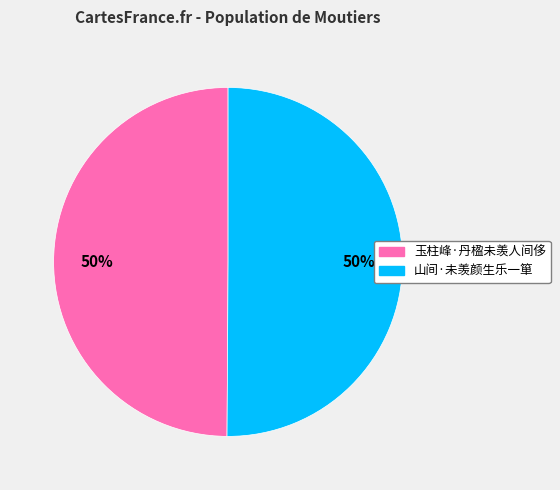

Approximately how many times larger is the value at 山间·未羡颜生乐一箪 compared to 玉柱峰·丹楹未羡人间侈?

1.0